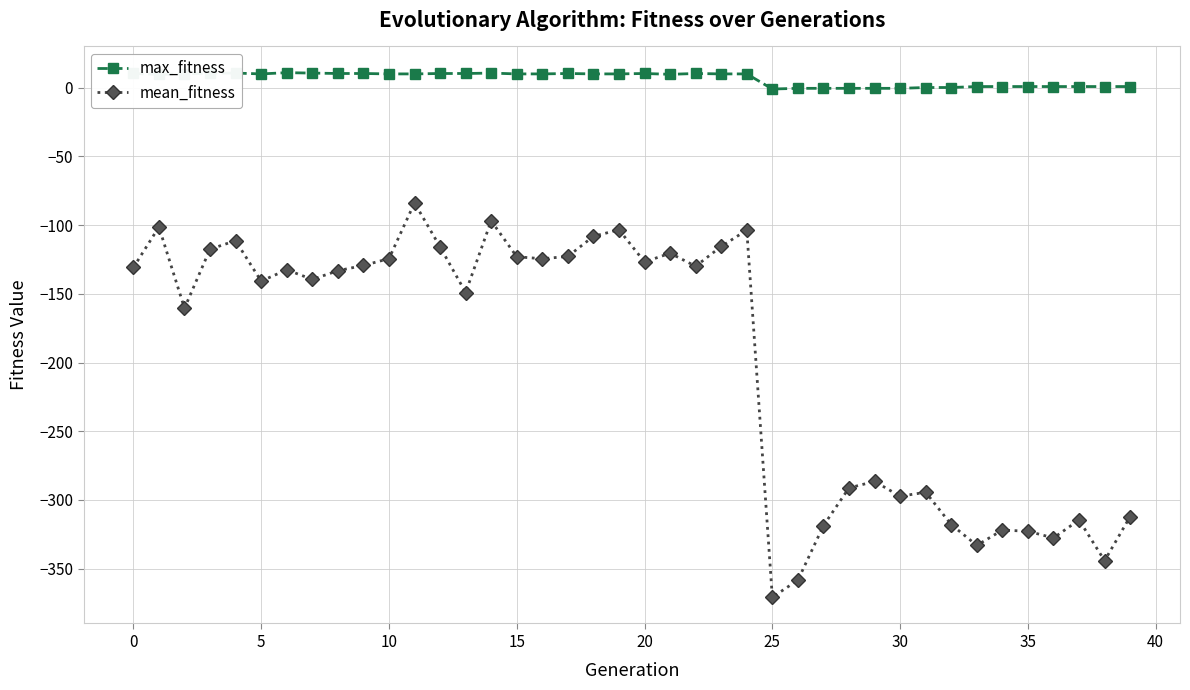

Which series has the widest spread of values?

mean_fitness